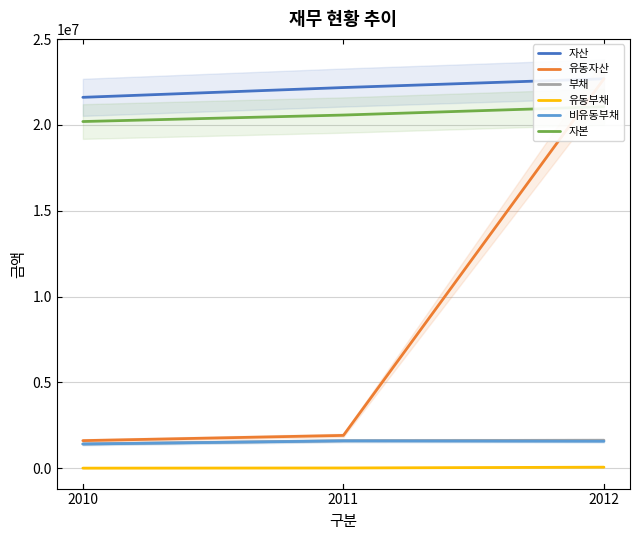

Which series has the largest total across all categories?

자산